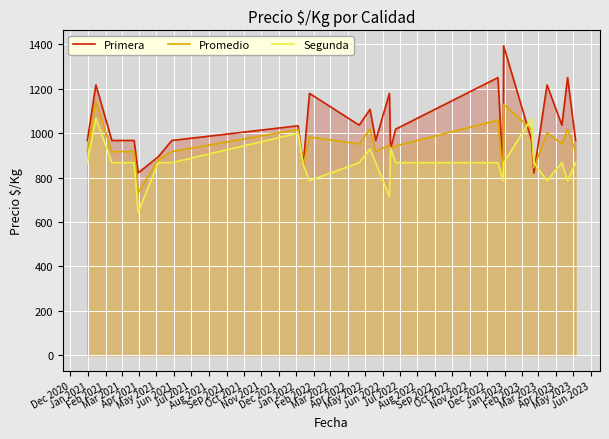

List the series in order of their peak value, lowest first.

Segunda, Promedio, Primera